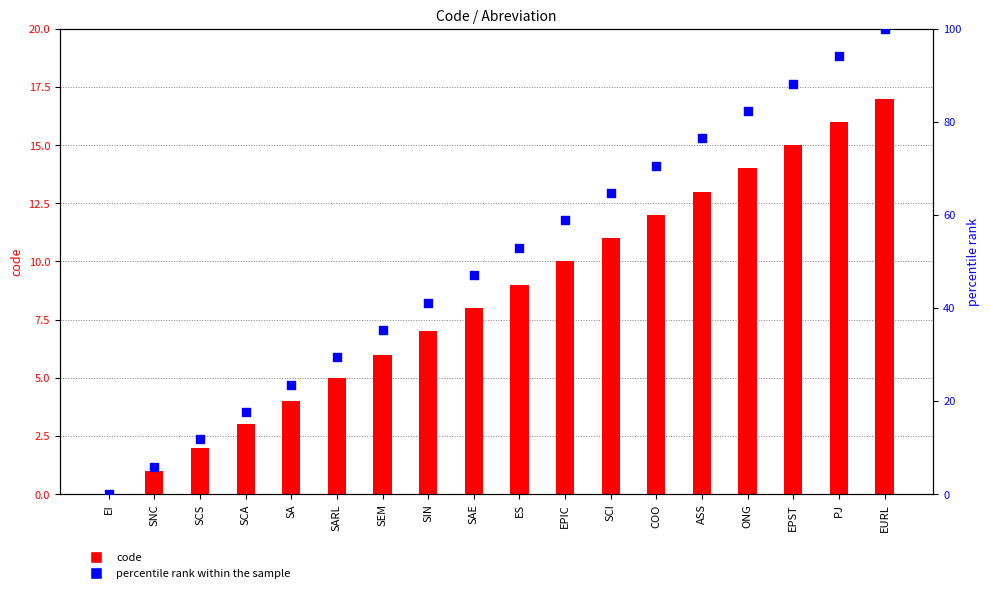

Which series has the widest spread of Y values?

percentile rank within the sample